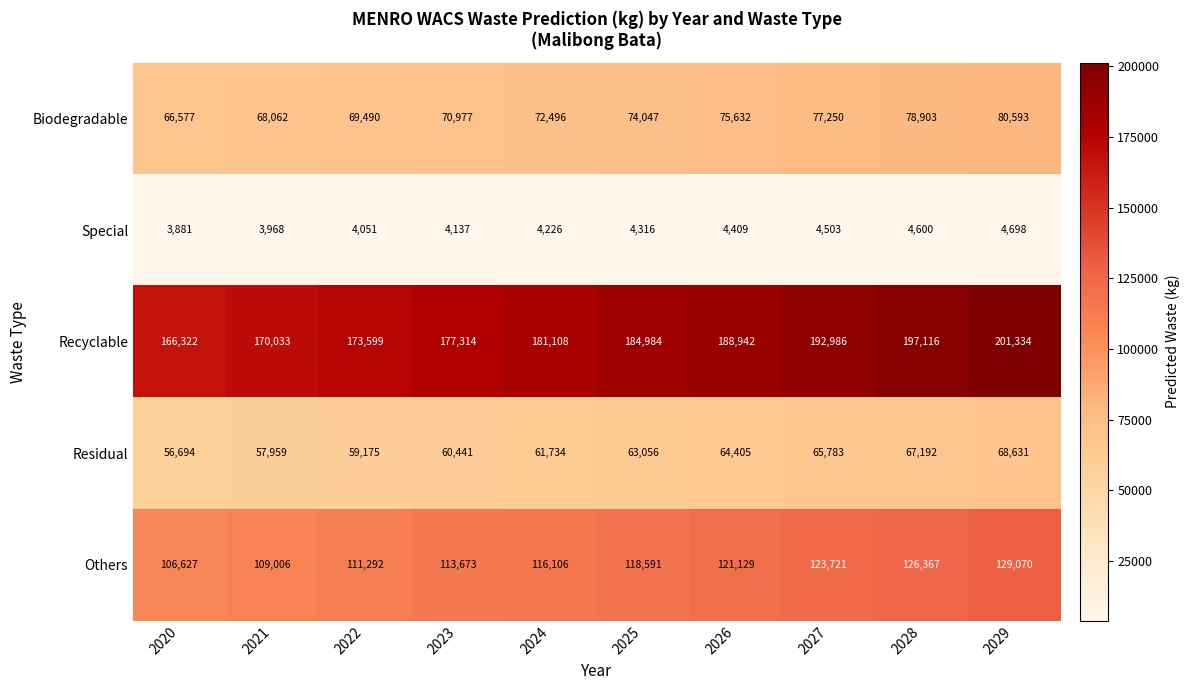

Rank the series by their maximum value, from highest to lowest.

Recyclable, Others, Biodegradable, Residual, Special